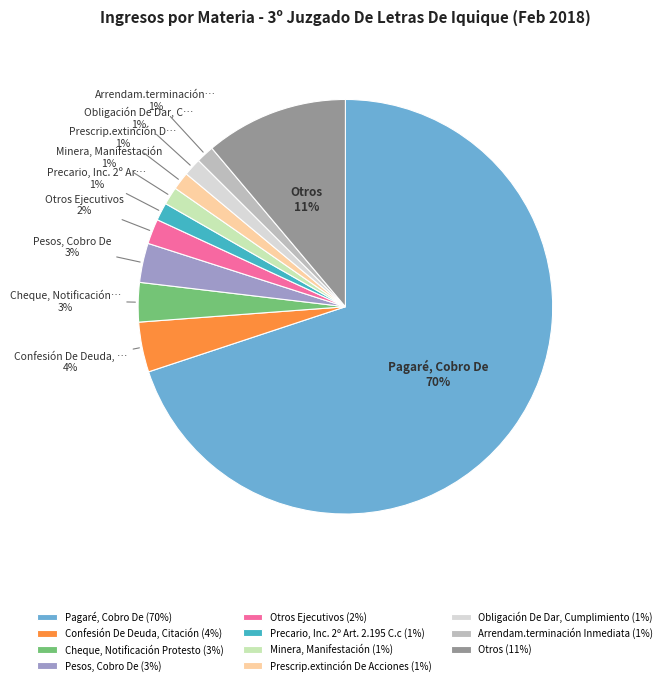

Which has a higher value, Otros Ejecutivos (2%) or Confesión De Deuda, Citación (4%)?

Confesión De Deuda, Citación (4%)